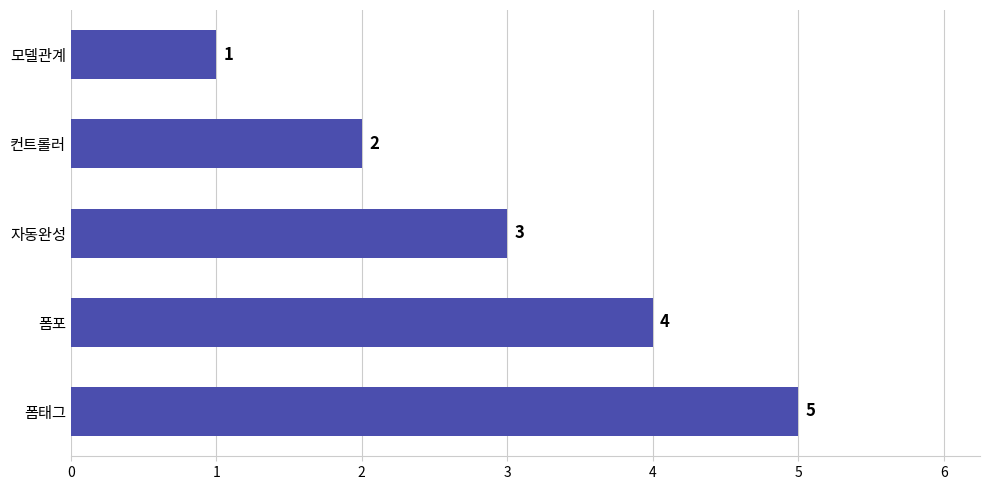

Reading bottom to top, extract all data points from this chart.

폼태그=5	폼포=4	자동완성=3	컨트롤러=2	모델관계=1